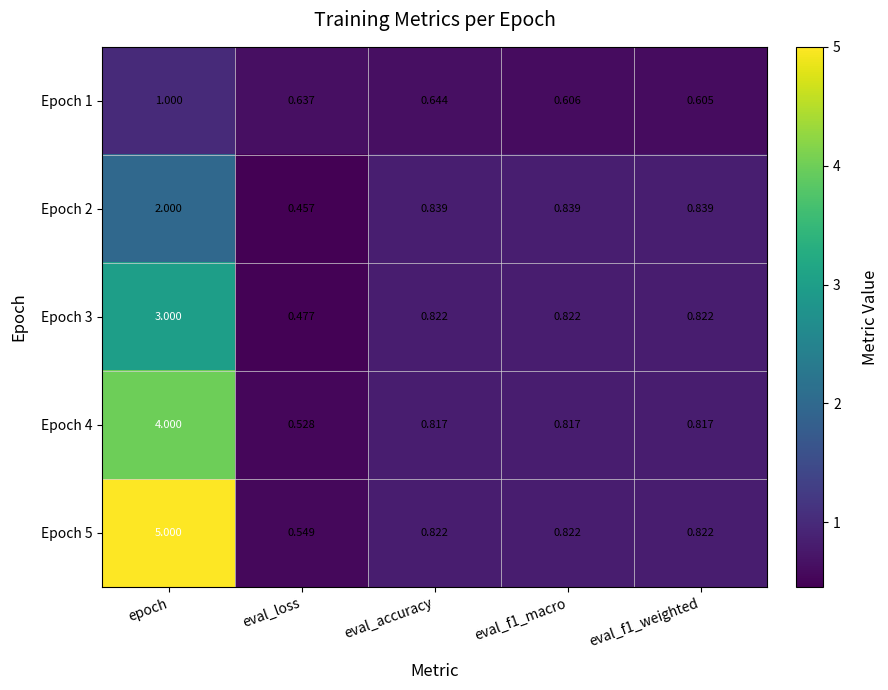

At which category is the sum across all series the highest?

epoch